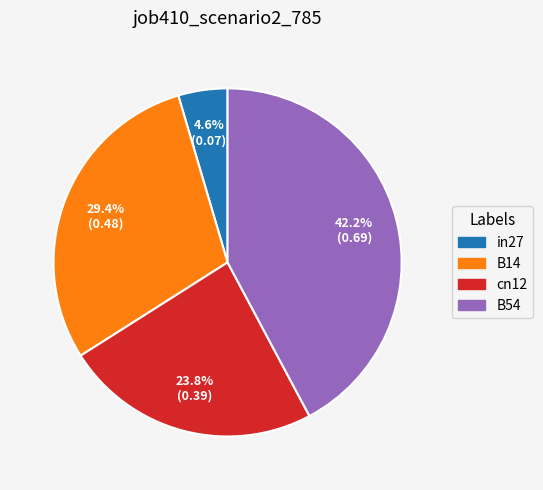

How much of the chart is everything except cn12?

76.2%